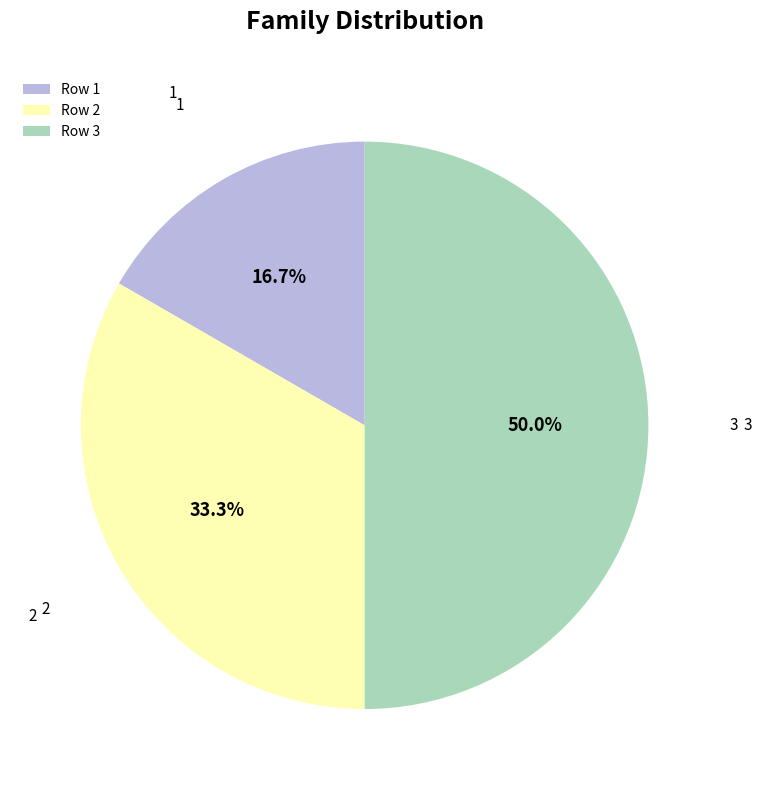

What portion of the pie excludes Row 3?

50.0%